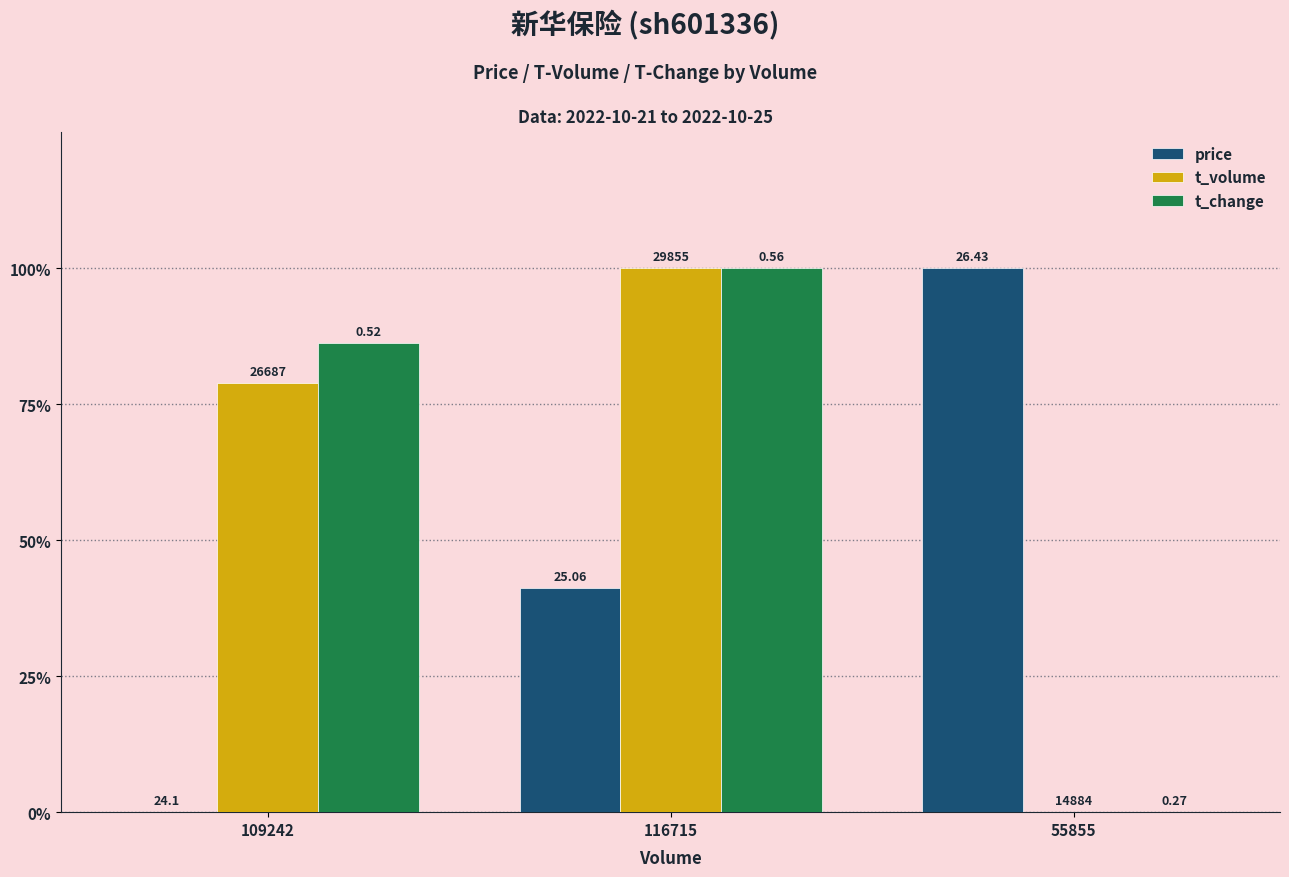

Rank the categories by price value from lowest to highest.

109242, 116715, 55855